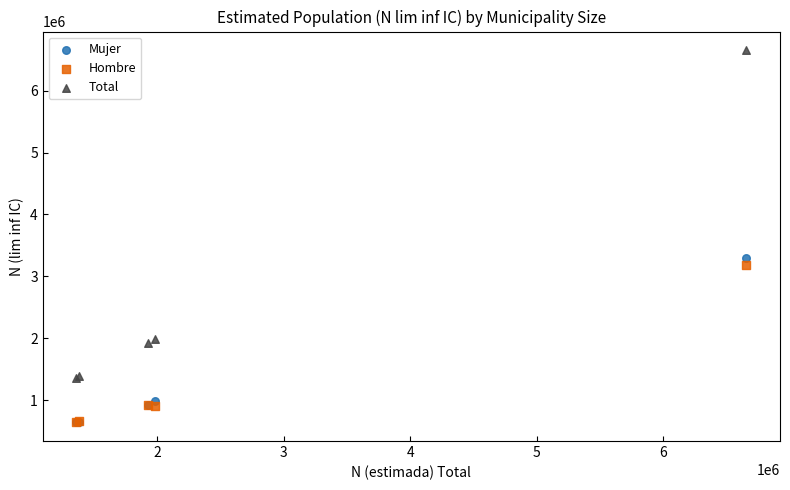

Across all series, what Y value is closest to 3647858?

3299203